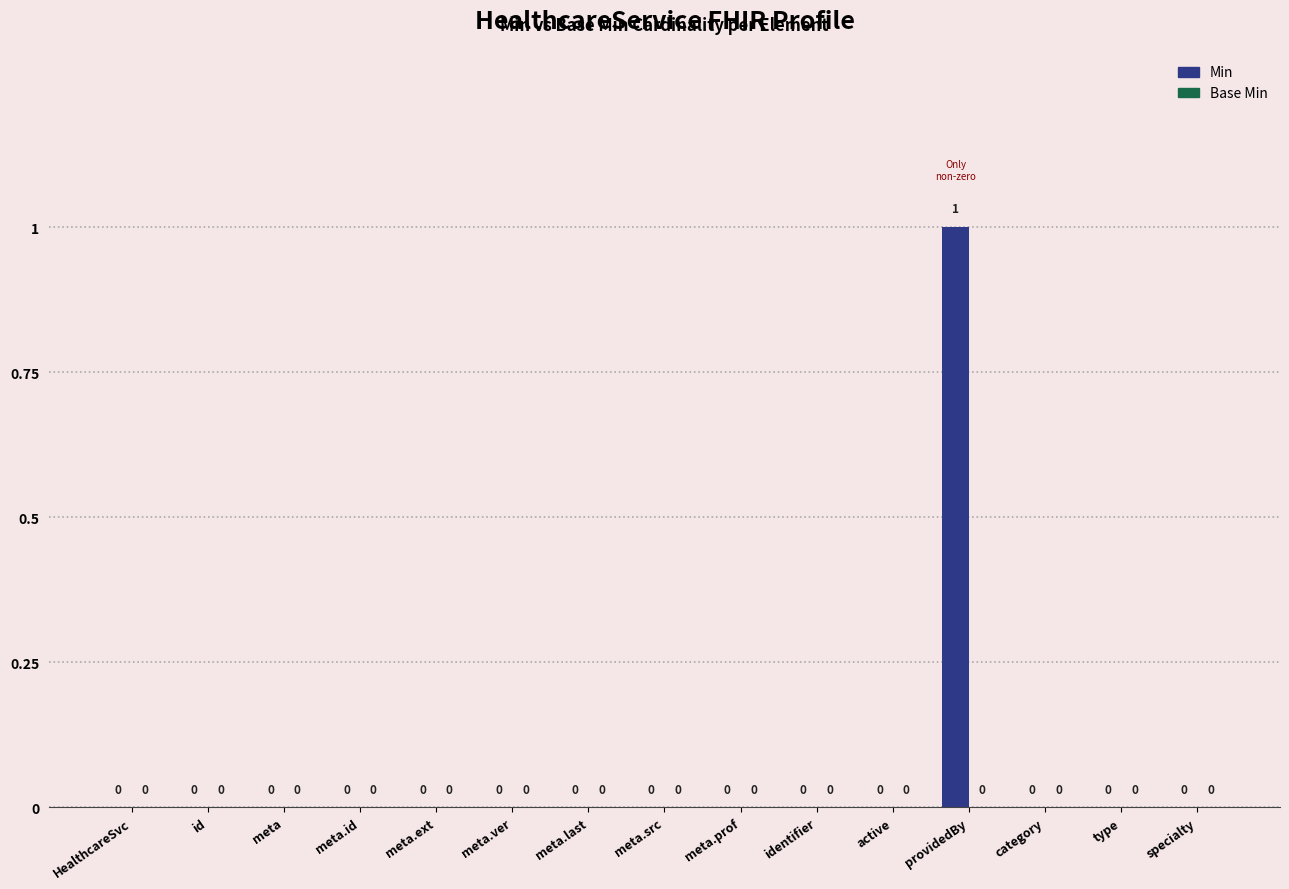

Which category has the highest value across all series?

providedBy